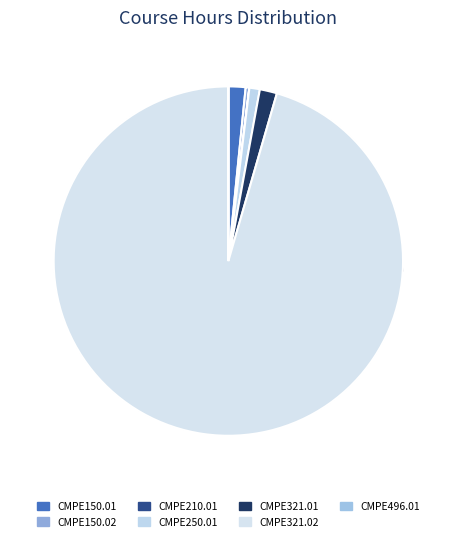

What is the majority slice?

CMPE321.02